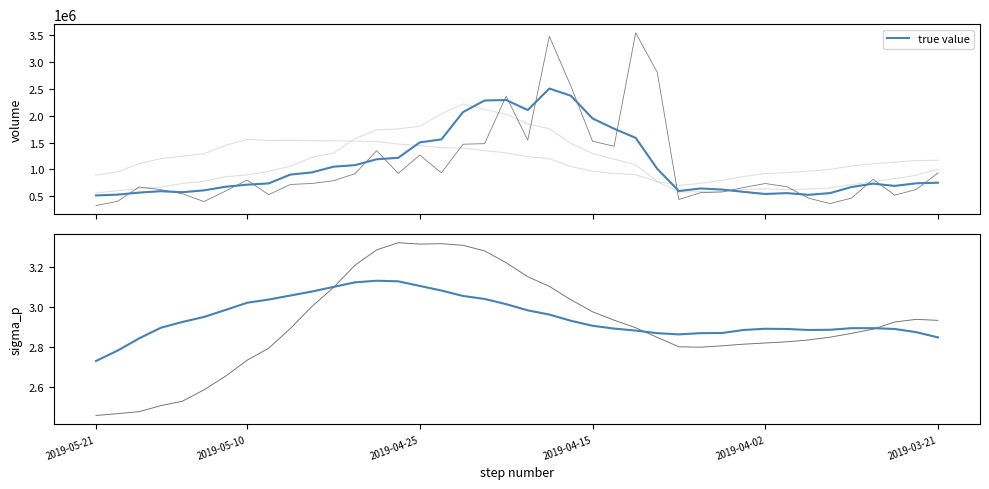

What is the minimum value for v_ma10?

563485.3